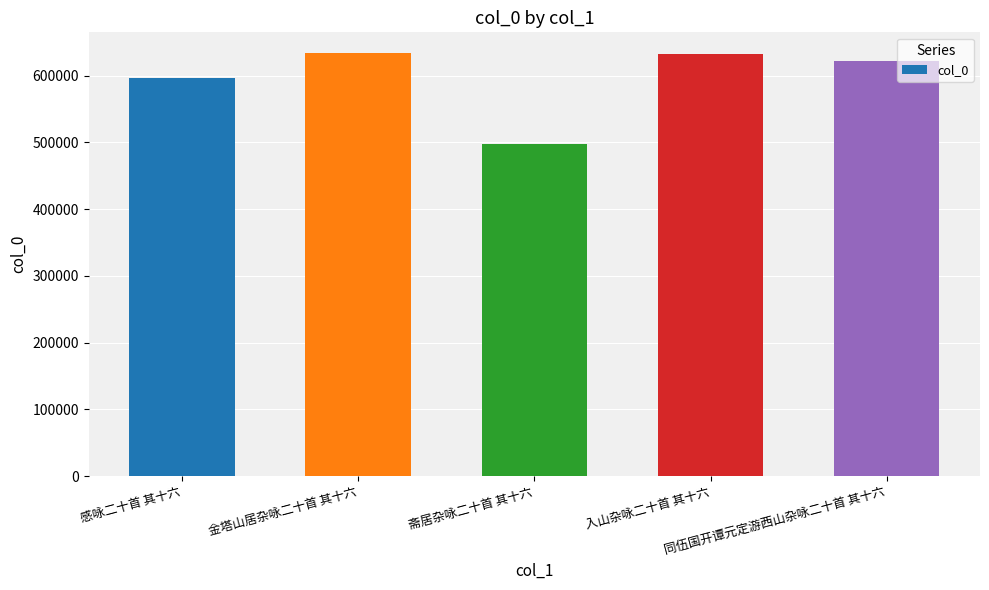

What is the sum of the values at 同伍国开谭元定游西山杂咏二十首 其十六 and 感咏二十首 其十六?

1217128